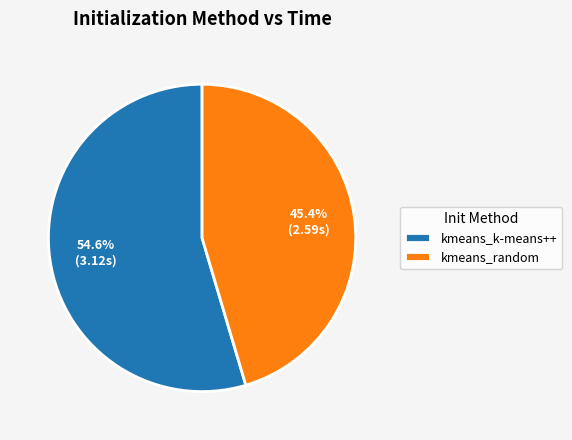

What percentage is the kmeans_random slice, to the nearest percent?

45%